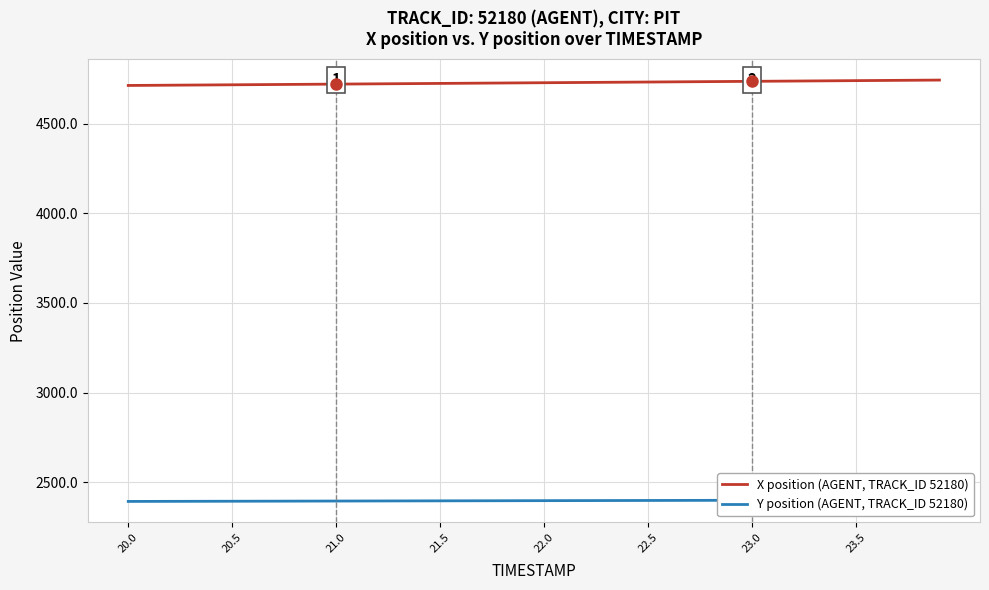

The value of X position (AGENT, TRACK_ID 52180) at 20.5 is 7124.0. True or false?

False